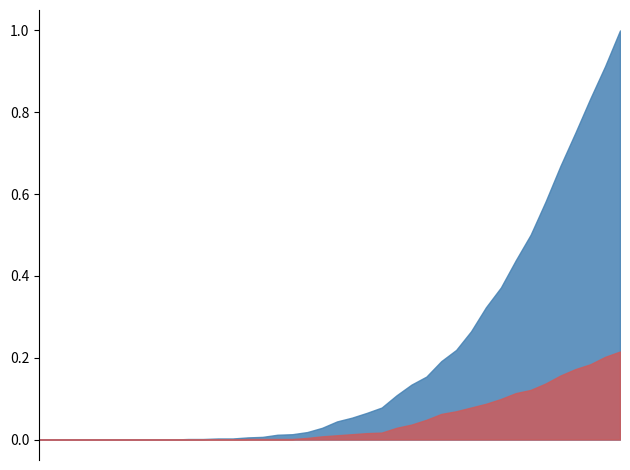

What is the maximum value shown in the chart?

1.0